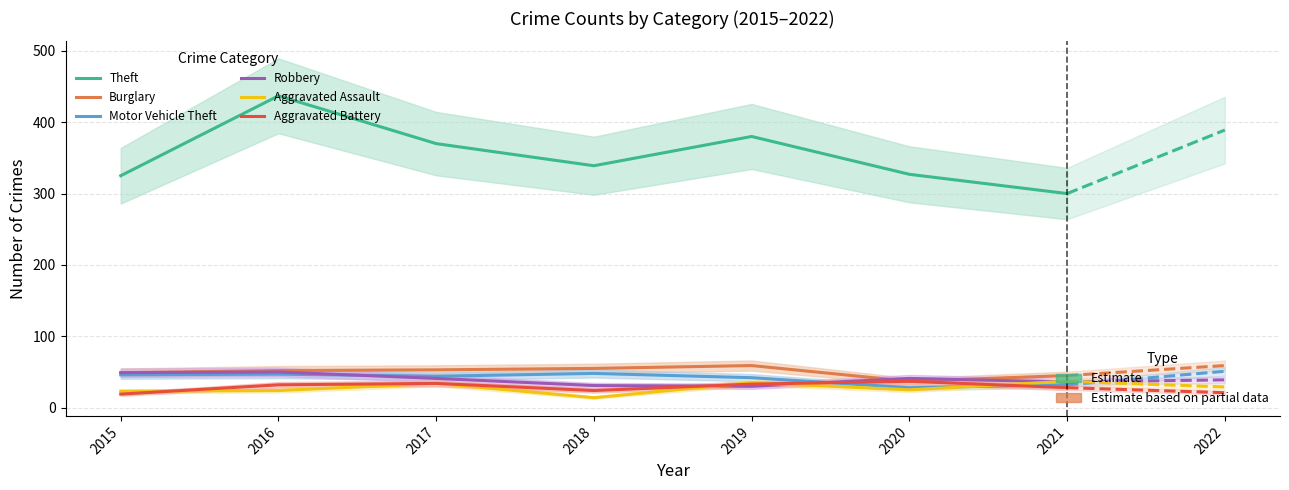

Reading left to right, what are all the values shown in this chart?

Theft: 2015=325	2016=437	2017=370	2018=339	2019=380	2020=327	2021=300
Burglary: 2015=49	2016=52	2017=53	2018=55	2019=59	2020=37	2021=45
Motor Vehicle Theft: 2015=46	2016=47	2017=44	2018=48	2019=42	2020=28	2021=32
Robbery: 2015=49	2016=50	2017=41	2018=31	2019=30	2020=41	2021=36
Aggravated Assault: 2015=23	2016=24	2017=34	2018=14	2019=35	2020=25	2021=37
Aggravated Battery: 2015=19	2016=32	2017=34	2018=24	2019=33	2020=37	2021=28